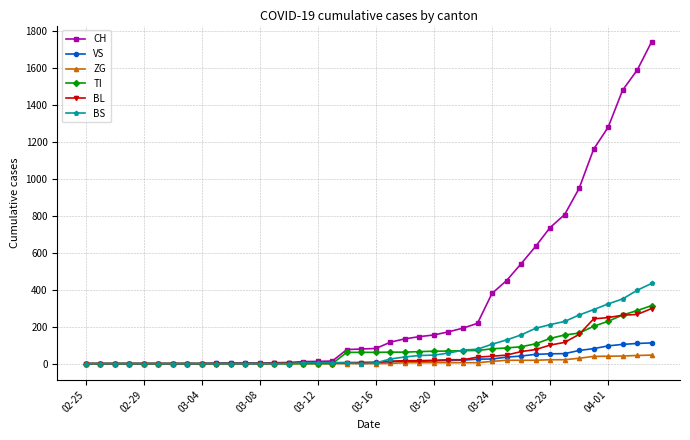

At how many categories does at least one series exceed 605?

9